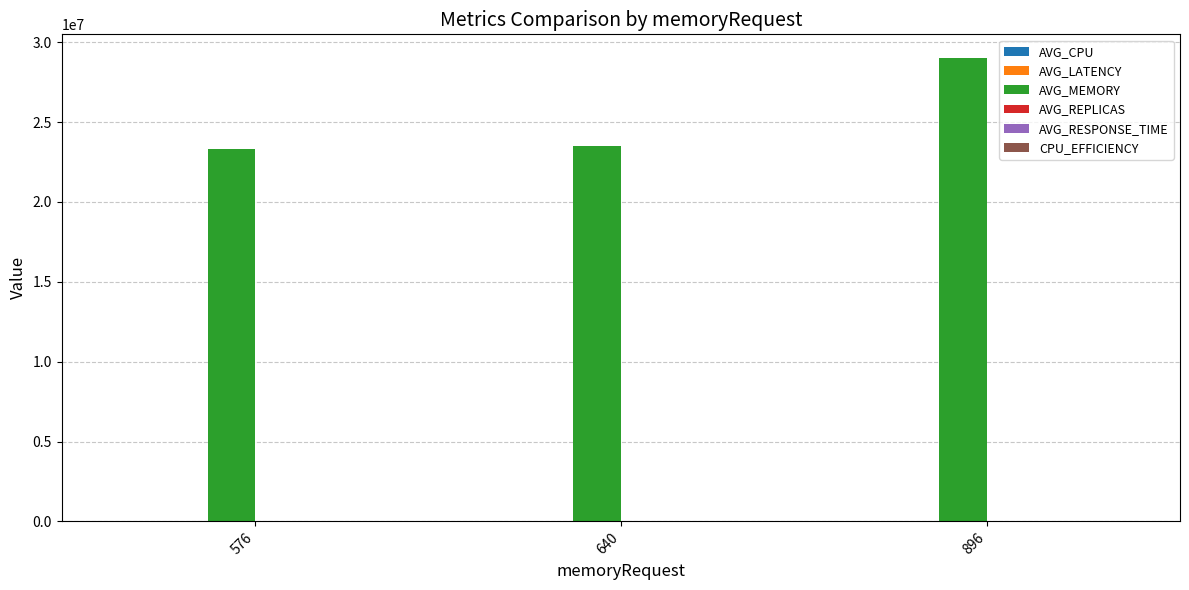

Read the AVG_MEMORY value at 576.

23340191.3